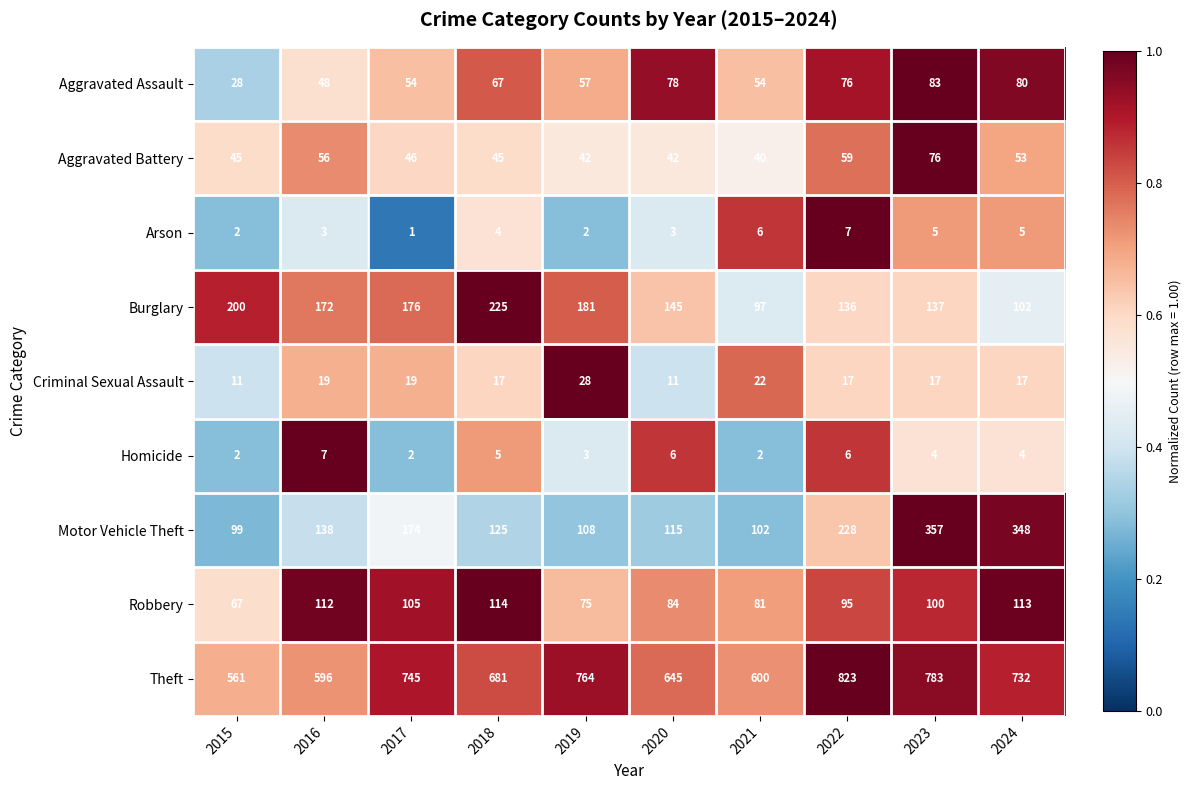

Which label corresponds to the smallest value in the chart?

2017